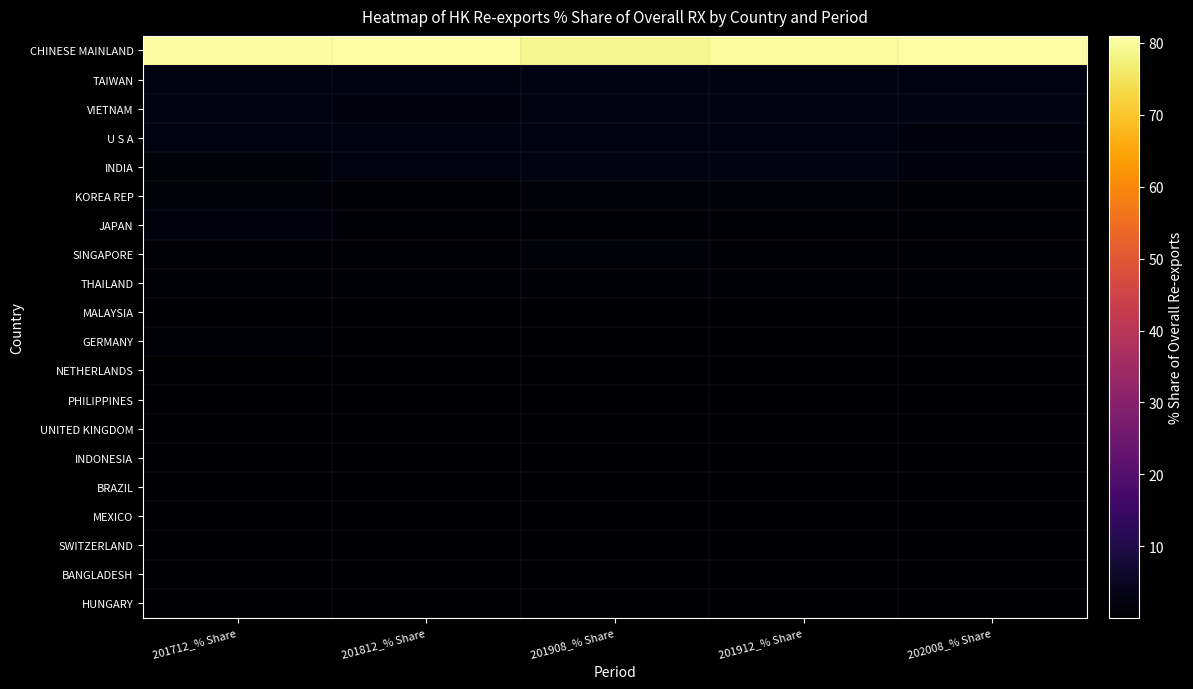

What is the total value across all series at 202008_% Share?

97.8